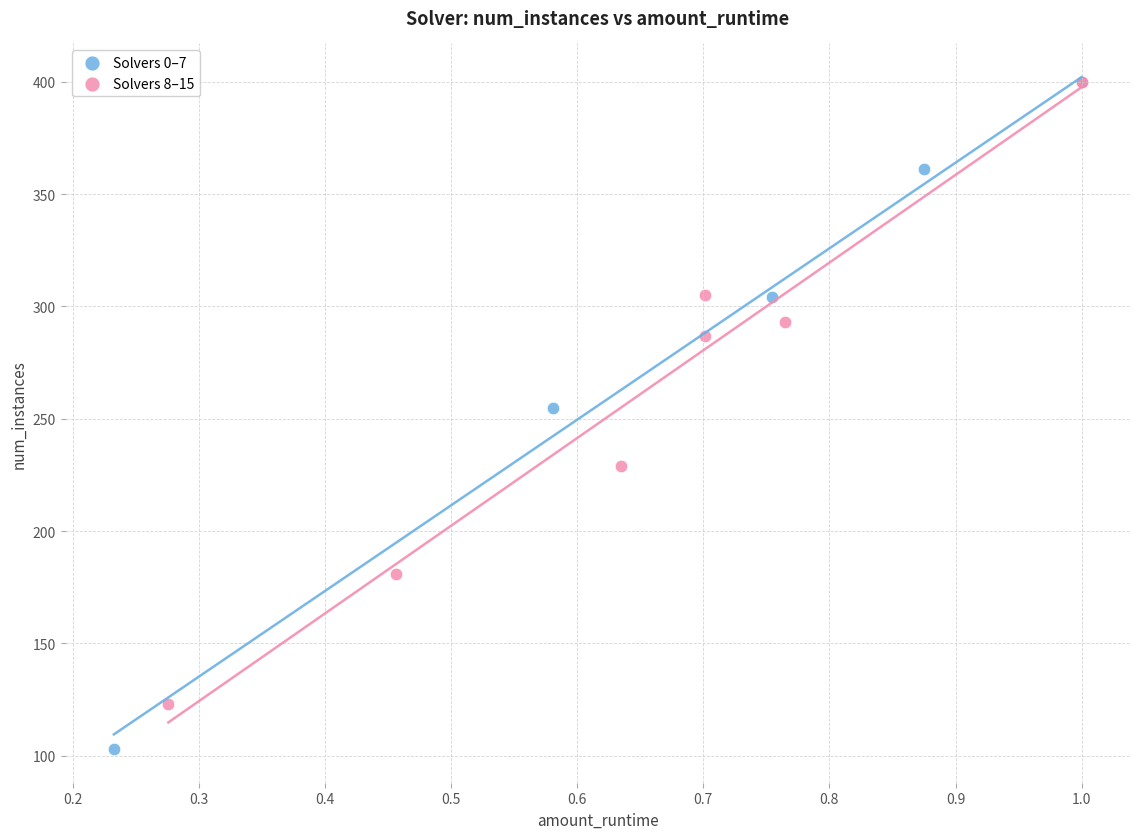

What are all the series names shown in the legend?

Solvers 0–7, Solvers 8–15